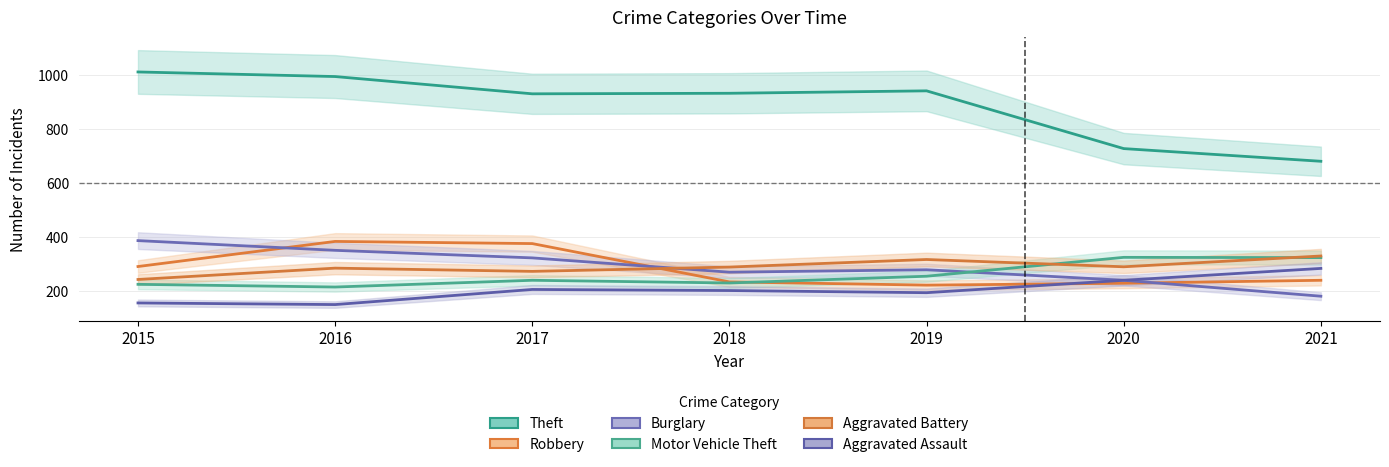

Reading left to right, extract all data points from this chart.

Theft: 1012	995	931	933	942	728	681
Robbery: 291	384	376	234	222	229	240
Burglary: 387	351	323	270	279	240	181
Motor Vehicle Theft: 225	215	240	230	255	325	324
Aggravated Battery: 243	285	273	289	317	290	330
Aggravated Assault: 156	150	206	202	194	240	284